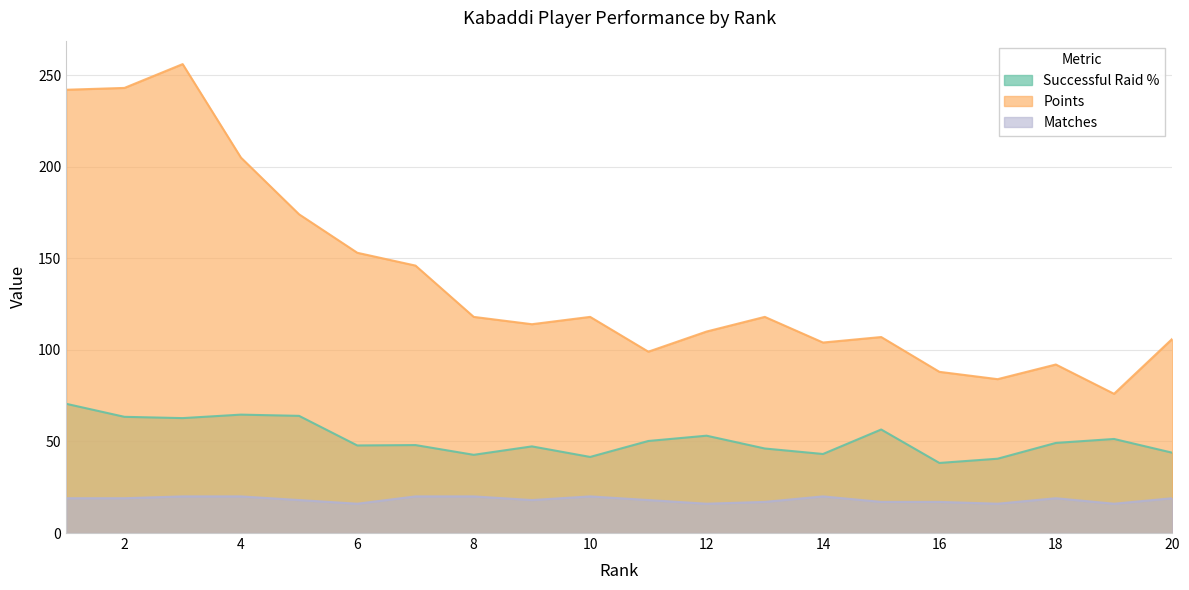

Which series has the largest total across all categories?

Points